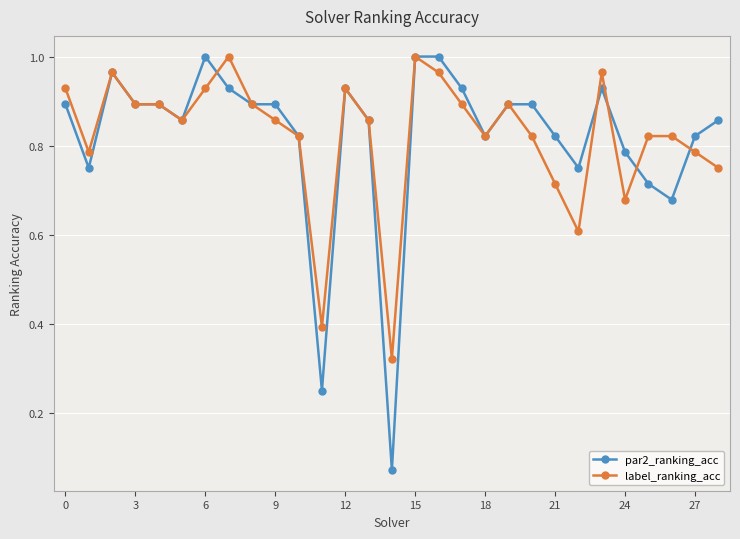

What are all the series names shown in the legend?

par2_ranking_acc, label_ranking_acc